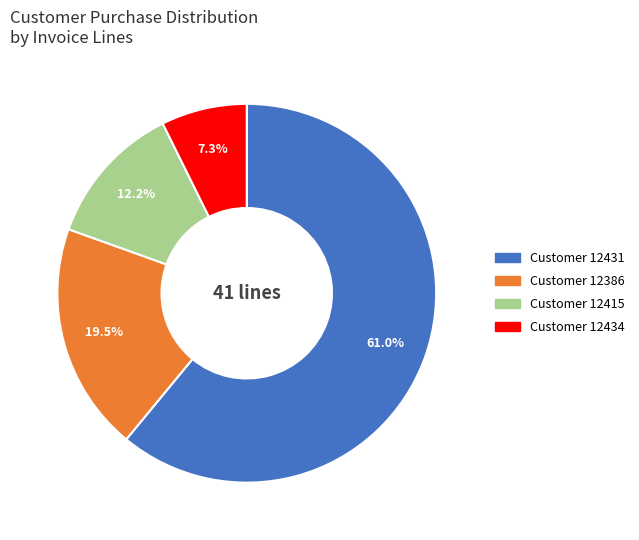

Does any single category account for the majority?

Yes